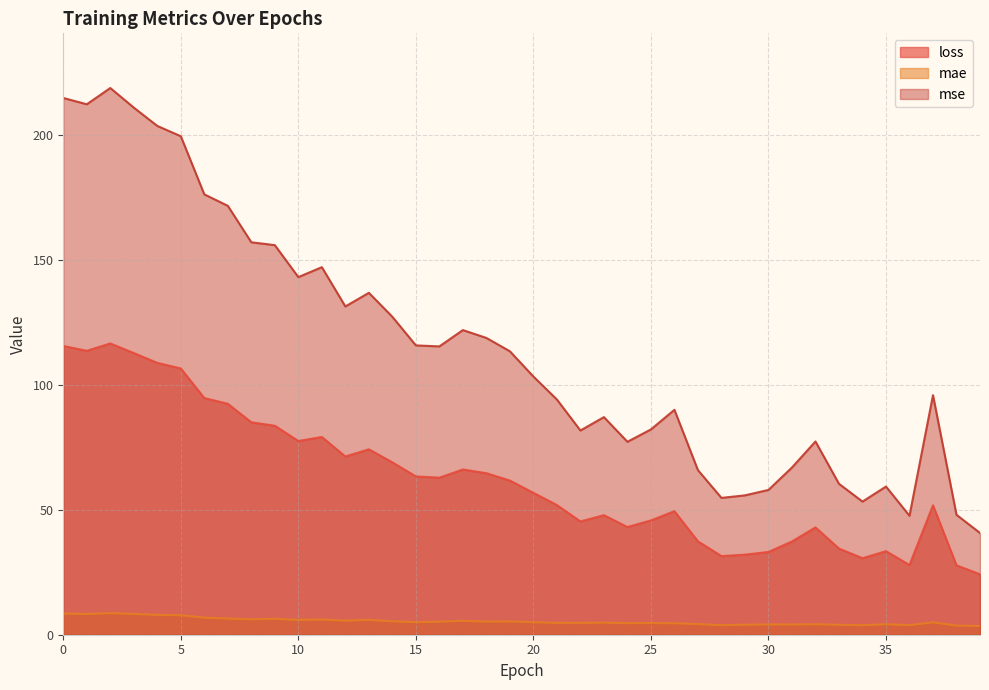

List the labels in order of loss value, largest first.

2, 0, 1, 3, 4, 5, 6, 7, 8, 9, 11, 10, 13, 12, 14, 17, 18, 15, 16, 19, 20, 21, 37, 26, 23, 25, 22, 24, 32, 27, 31, 33, 35, 30, 29, 28, 34, 36, 38, 39